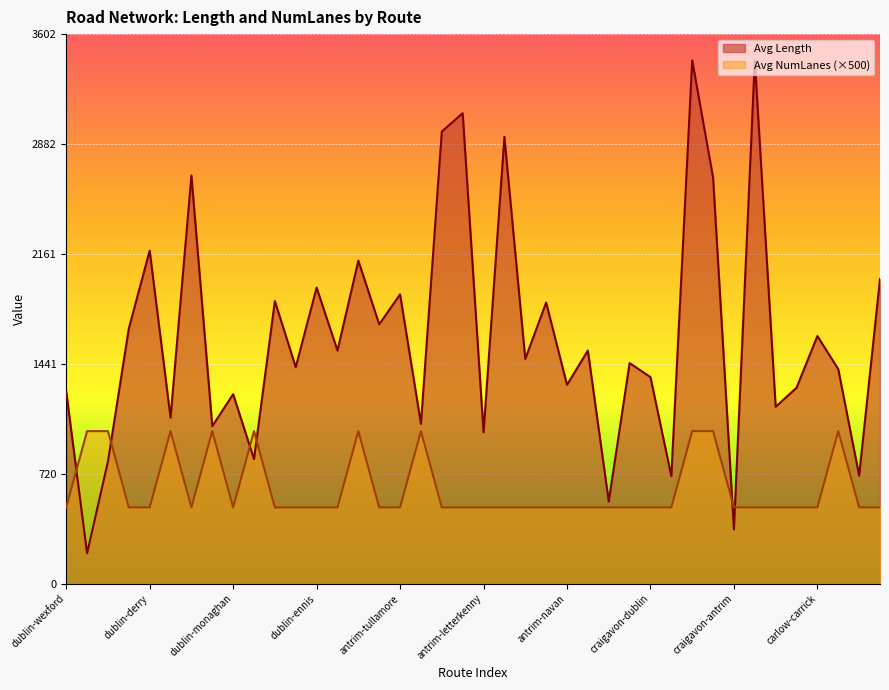

Is it true that Avg NumLanes equals 830.4 at antrim-waterford?

False